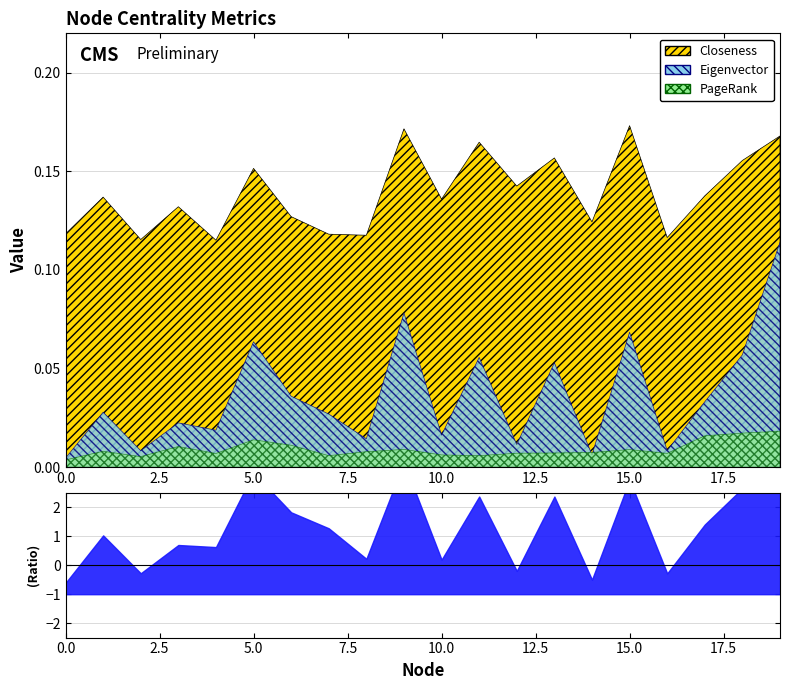

How many series are shown in this chart?

3